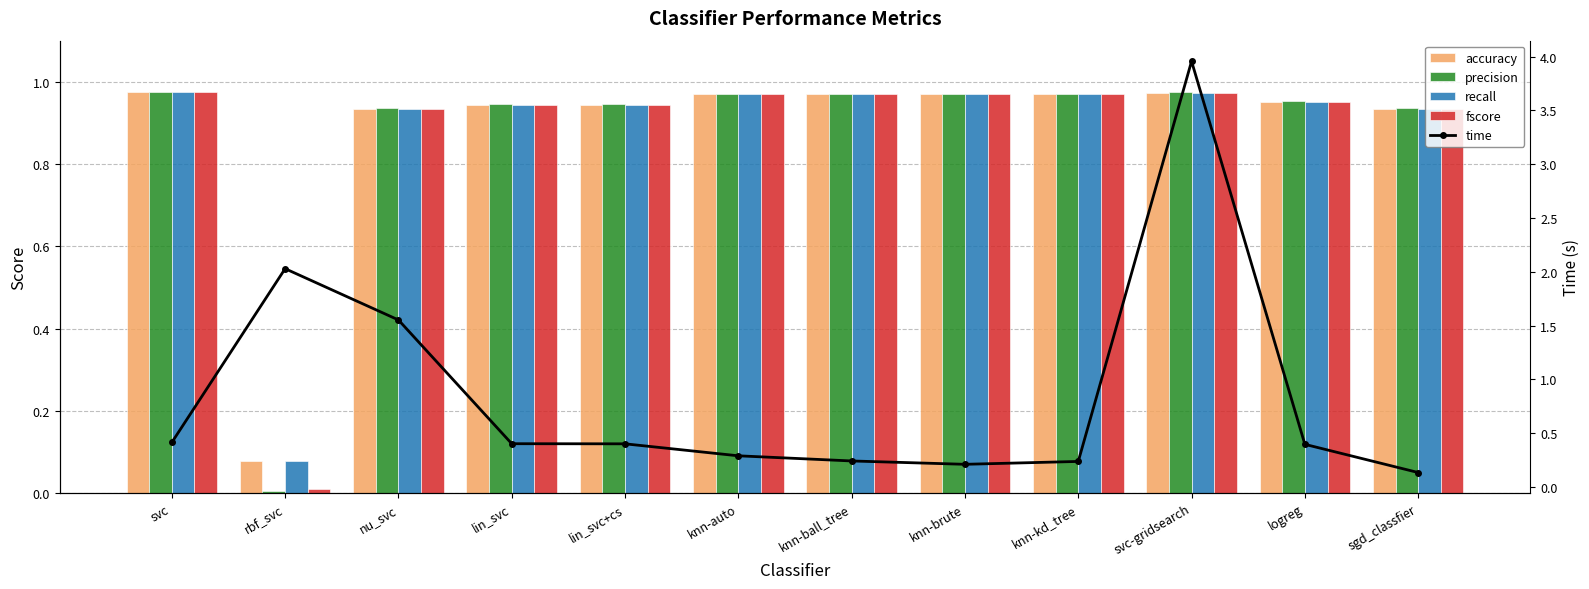

Reading left to right, transcribe all the data shown in this chart.

accuracy: svc=1.0	rbf_svc=0.1	nu_svc=0.9	lin_svc=0.9	lin_svc+cs=0.9	knn-auto=1.0	knn-ball_tree=1.0	knn-brute=1.0	knn-kd_tree=1.0	svc-gridsearch=1.0	logreg=1.0	sgd_classfier=0.9
precision: svc=1.0	rbf_svc=0.0	nu_svc=0.9	lin_svc=0.9	lin_svc+cs=0.9	knn-auto=1.0	knn-ball_tree=1.0	knn-brute=1.0	knn-kd_tree=1.0	svc-gridsearch=1.0	logreg=1.0	sgd_classfier=0.9
recall: svc=1.0	rbf_svc=0.1	nu_svc=0.9	lin_svc=0.9	lin_svc+cs=0.9	knn-auto=1.0	knn-ball_tree=1.0	knn-brute=1.0	knn-kd_tree=1.0	svc-gridsearch=1.0	logreg=1.0	sgd_classfier=0.9
fscore: svc=1.0	rbf_svc=0.0	nu_svc=0.9	lin_svc=0.9	lin_svc+cs=0.9	knn-auto=1.0	knn-ball_tree=1.0	knn-brute=1.0	knn-kd_tree=1.0	svc-gridsearch=1.0	logreg=1.0	sgd_classfier=0.9
time: svc=0.4	rbf_svc=2.0	nu_svc=1.6	lin_svc=0.4	lin_svc+cs=0.4	knn-auto=0.3	knn-ball_tree=0.2	knn-brute=0.2	knn-kd_tree=0.2	svc-gridsearch=4.0	logreg=0.4	sgd_classfier=0.1